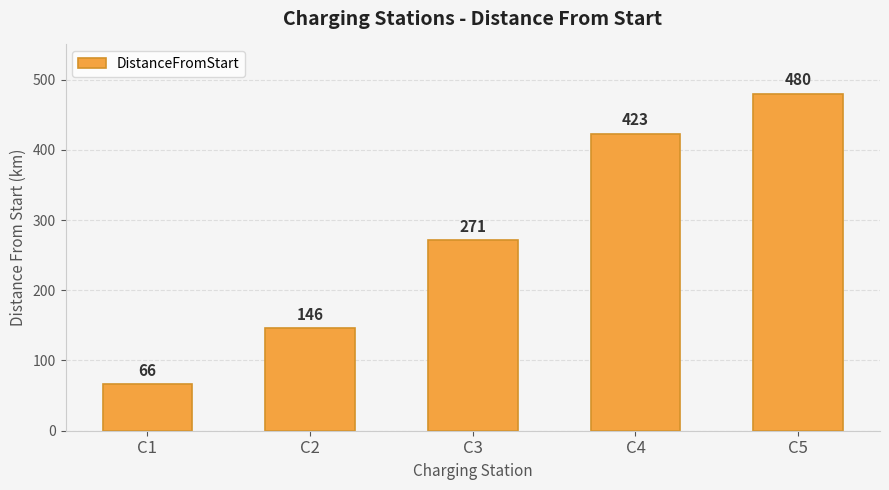

Reading left to right, list all the values displayed in this chart.

C1=66	C2=146	C3=271	C4=423	C5=480